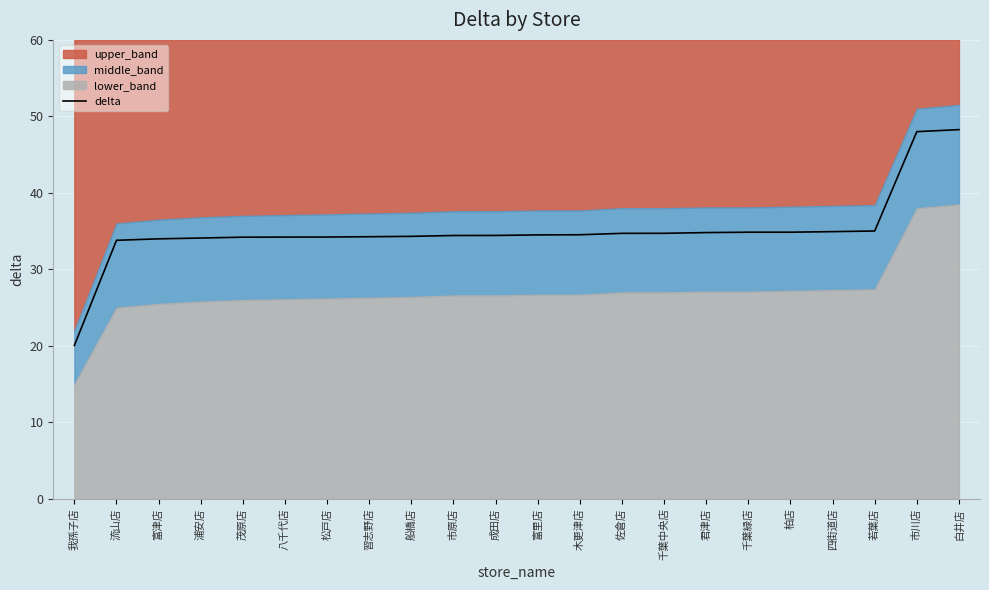

True or false: the data shows 23.0 at 茂原店.

False